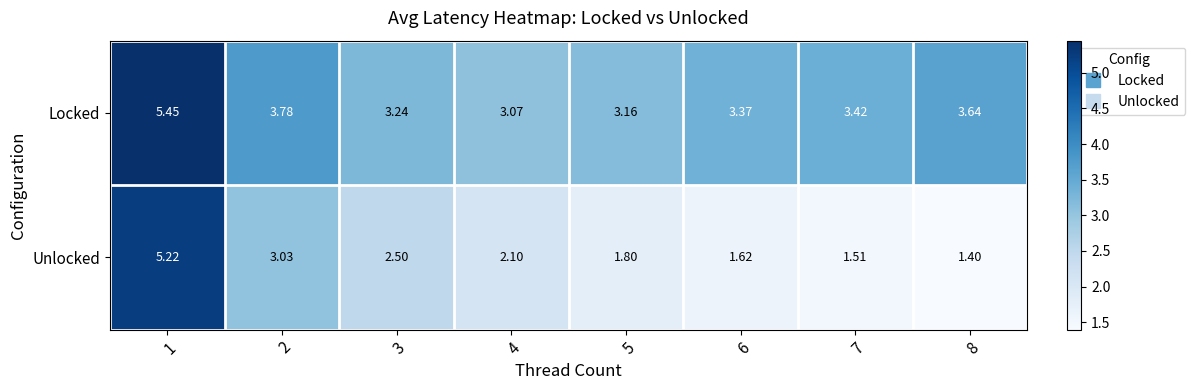

Between 4 and 5, which series saw the biggest shift?

Unlocked